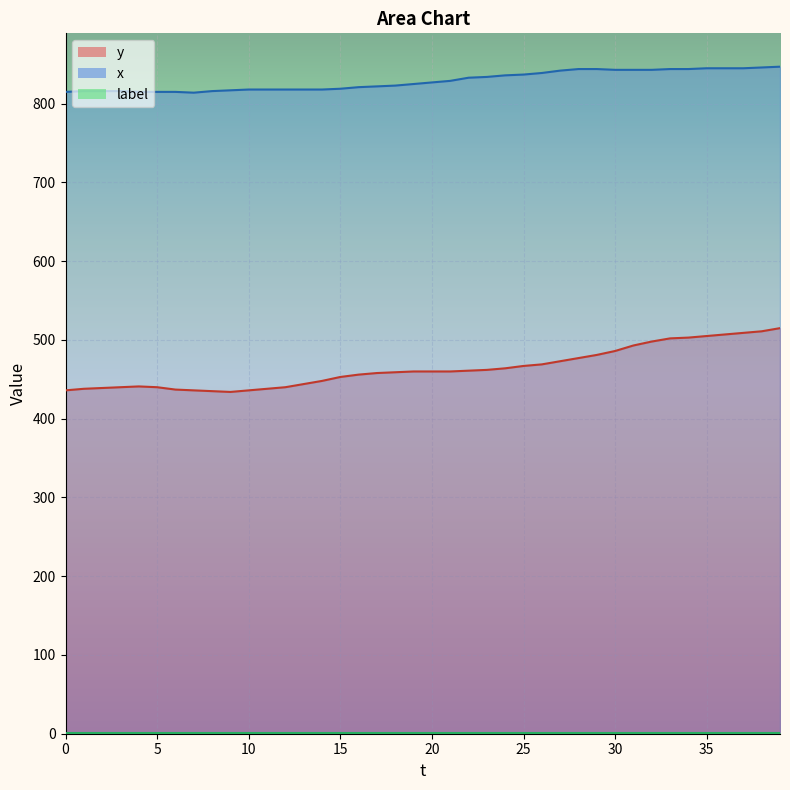

What is the difference between the second highest and second lowest values in the y series?

76